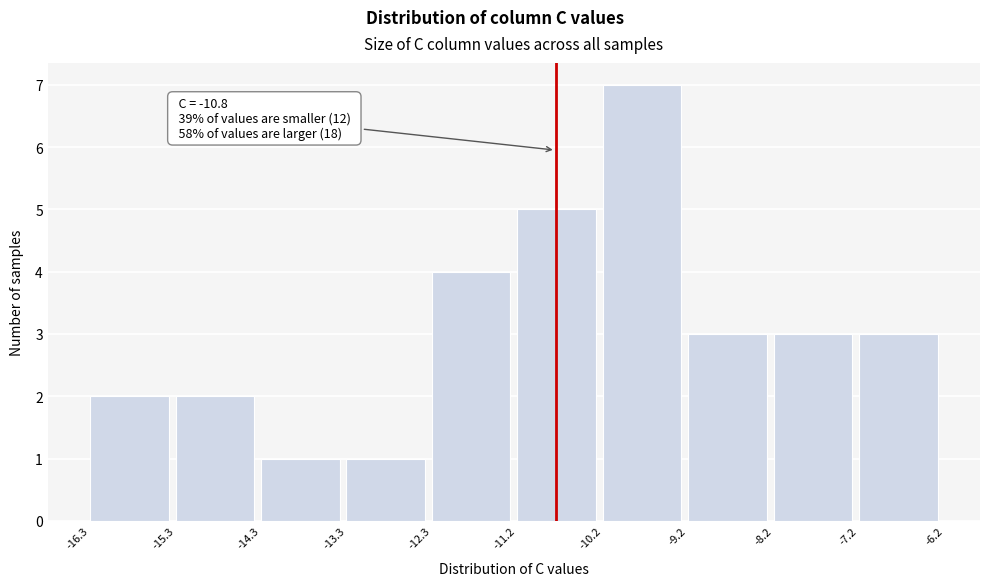

Over which range of the x-axis is the bar tallest?

-10.2 to -9.2